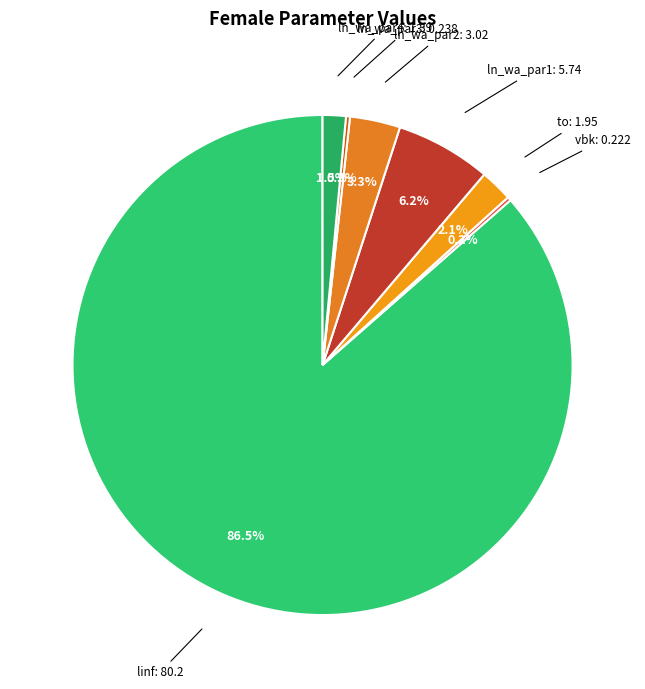

What is the ratio of the value at to to the value at ln_wa_par1?

0.3